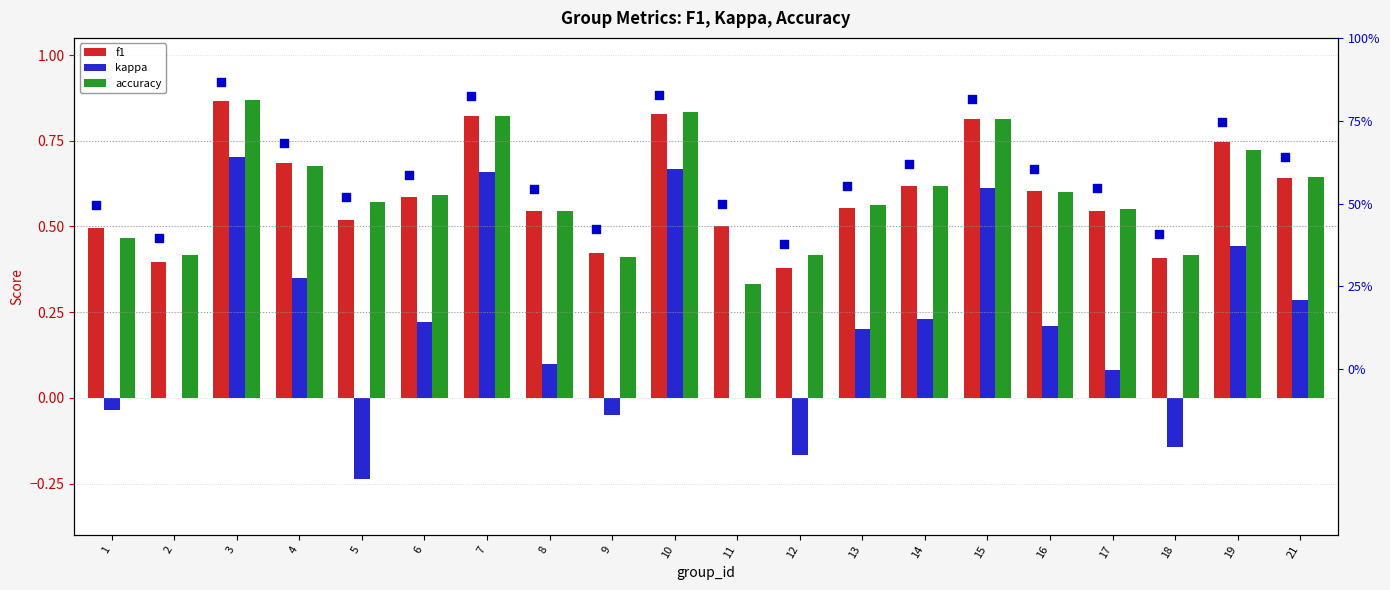

Which series contains the highest Y value?

accuracy